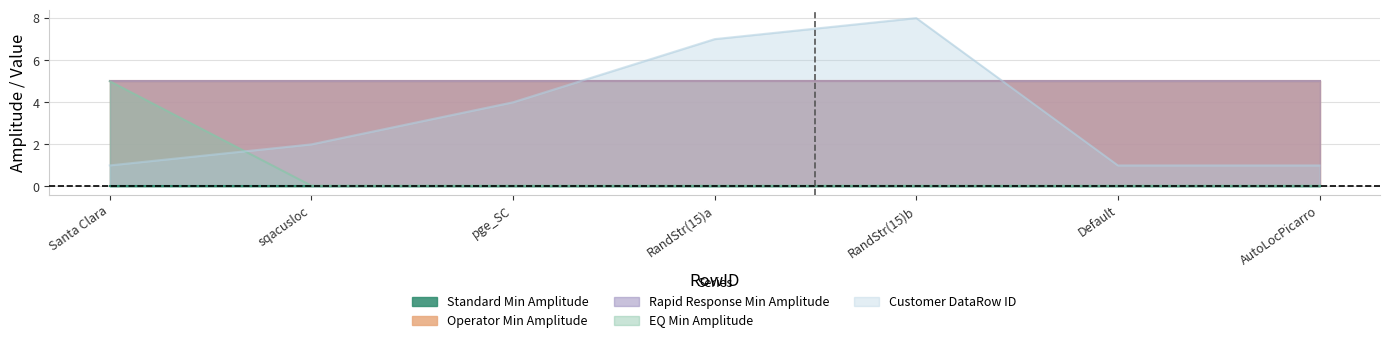

The value of Operator Min Amplitude at 6 is 5.0. True or false?

True